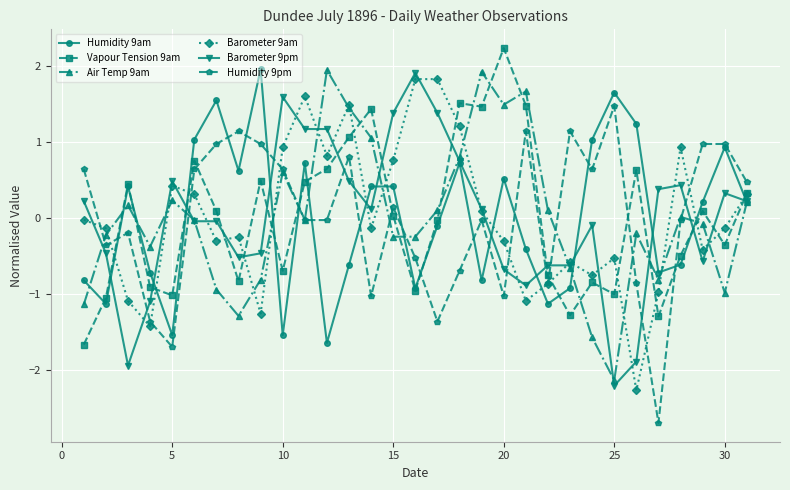

What is the value of the Humidity 9pm point at the 27th from the left?

-2.7